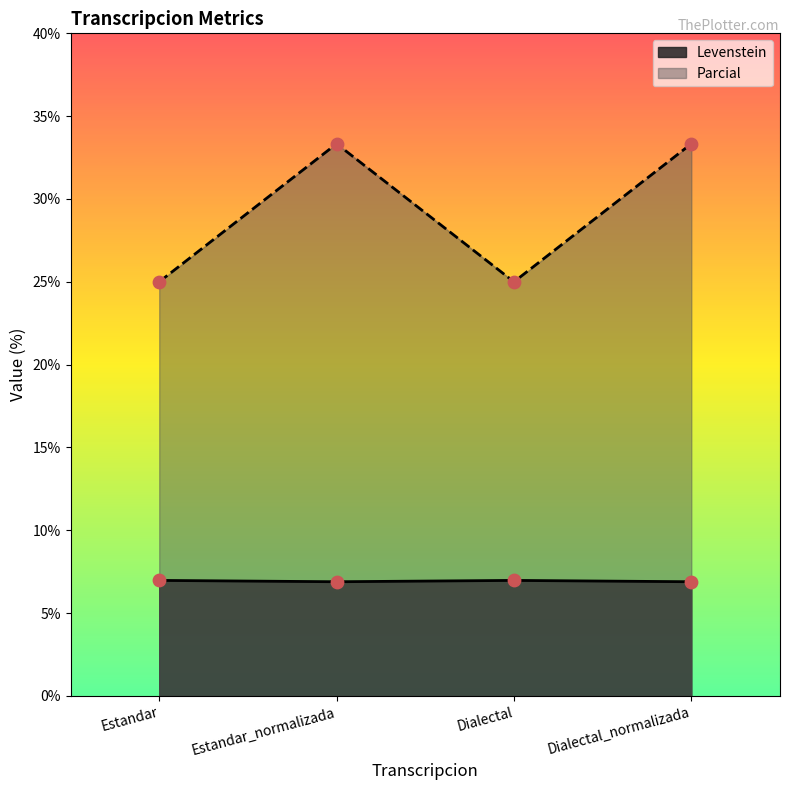

What are all the series names shown in the legend?

Levenstein, Parcial